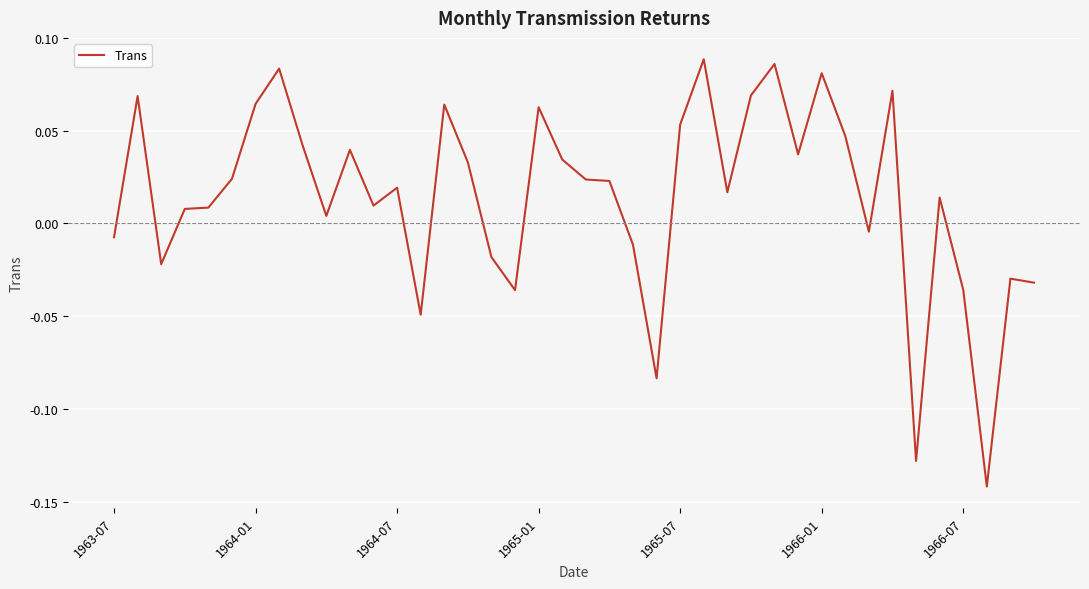

Reading left to right, list all the values displayed in this chart.

-0.0	0.1	-0.0	0.0	0.0	0.0	0.1	0.1	0.0	0.0	0.0	0.0	0.0	-0.0	0.1	0.0	-0.0	-0.0	0.1	0.0	0.0	0.0	-0.0	-0.1	0.1	0.1	0.0	0.1	0.1	0.0	0.1	0.0	-0.0	0.1	-0.1	0.0	-0.0	-0.1	-0.0	-0.0